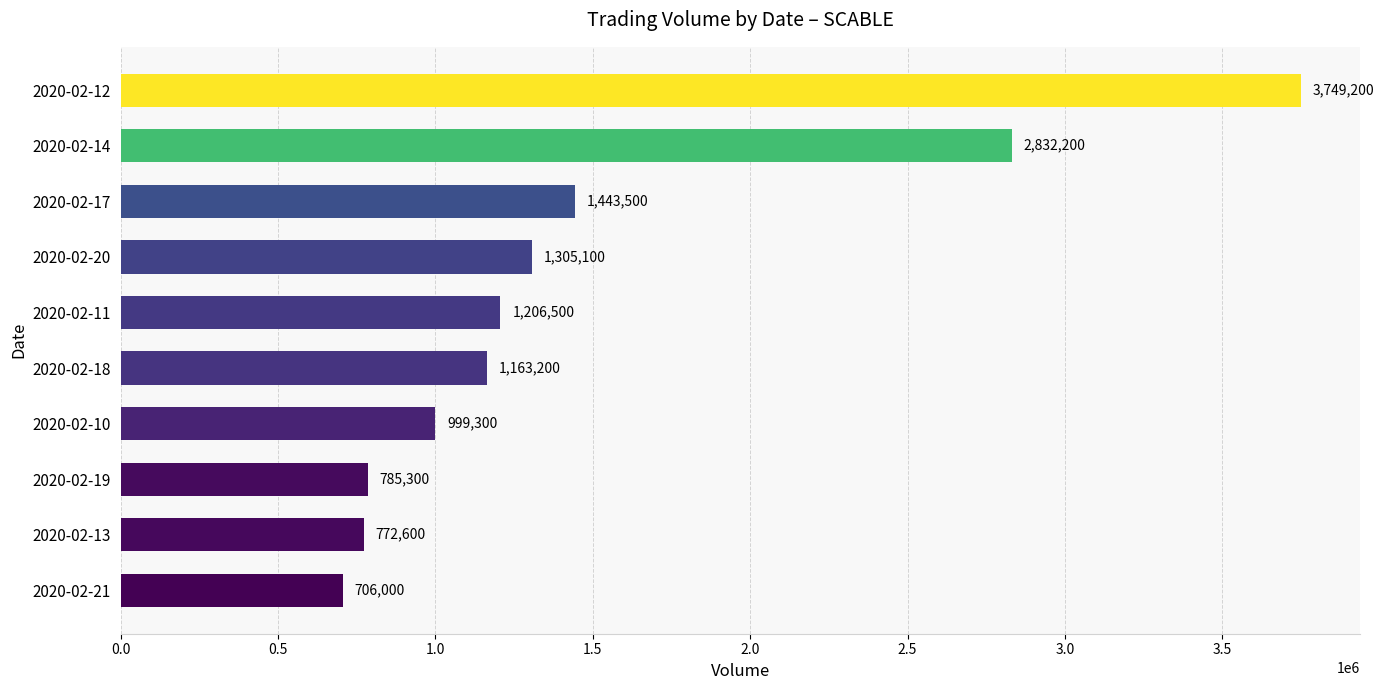

Rank the categories by value from lowest to highest.

2020-02-21, 2020-02-13, 2020-02-19, 2020-02-10, 2020-02-18, 2020-02-11, 2020-02-20, 2020-02-17, 2020-02-14, 2020-02-12